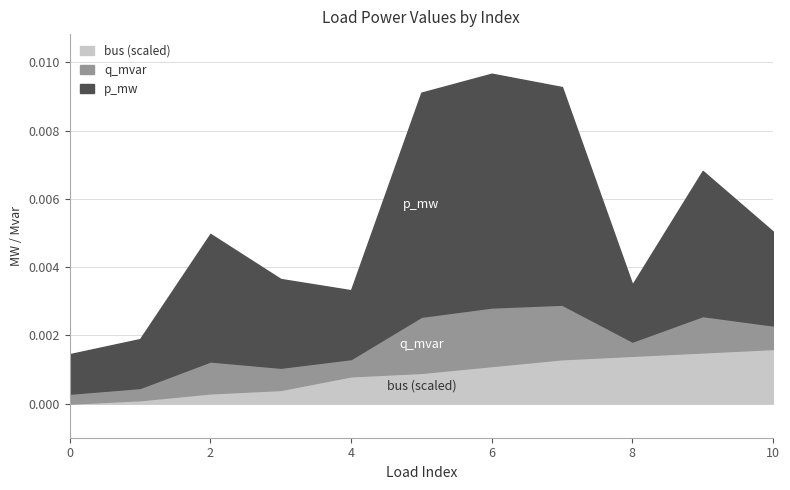

The value of bus_scaled at 0 is 0.0. True or false?

True